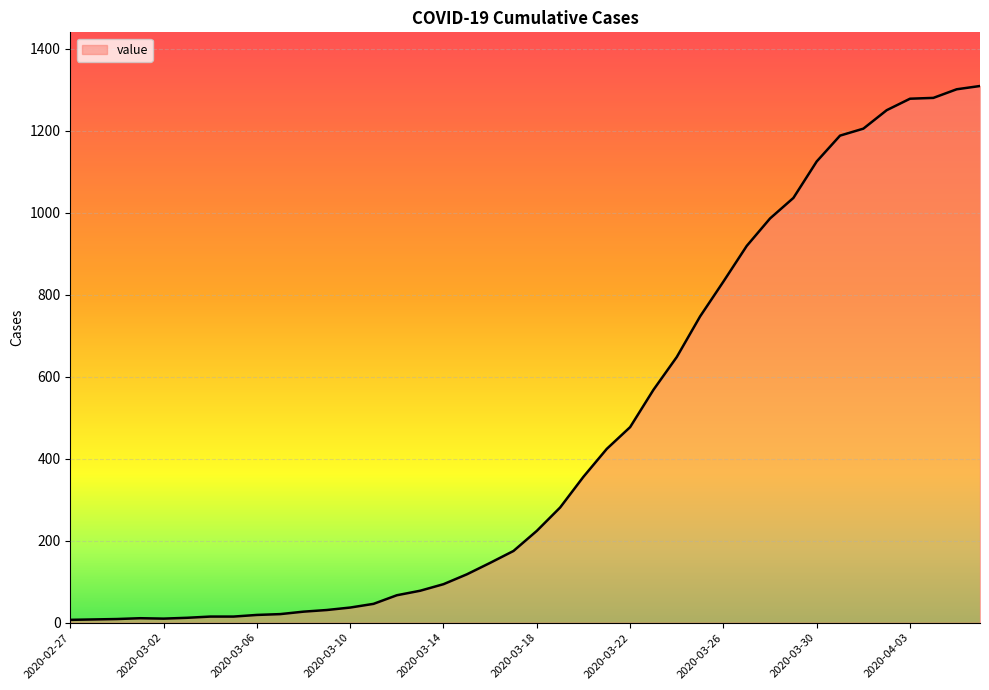

What is the difference between the second highest and second lowest values?

1293